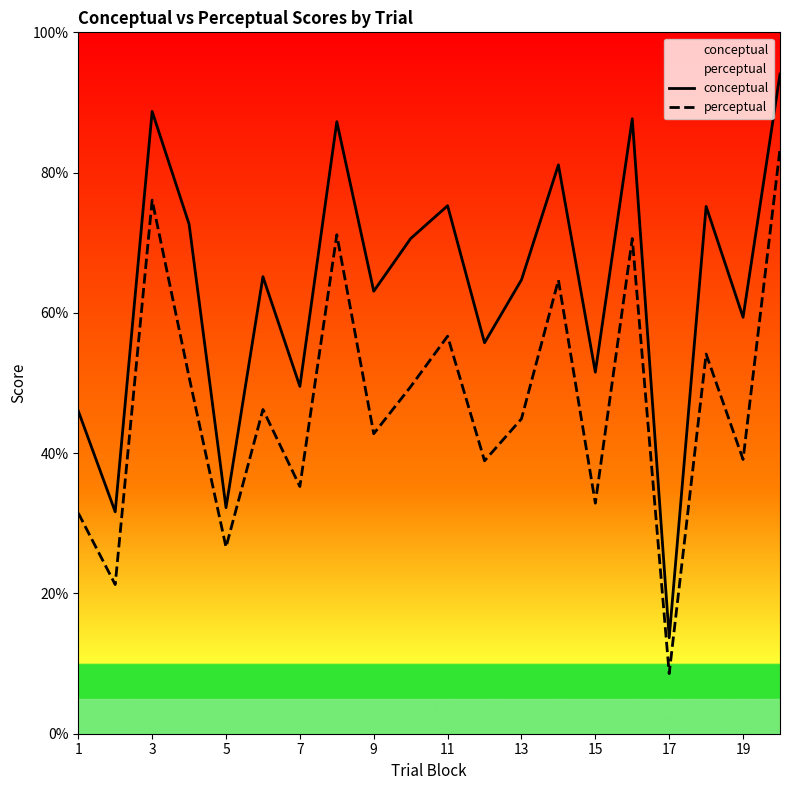

How many interior local valleys does the perceptual series have?

8